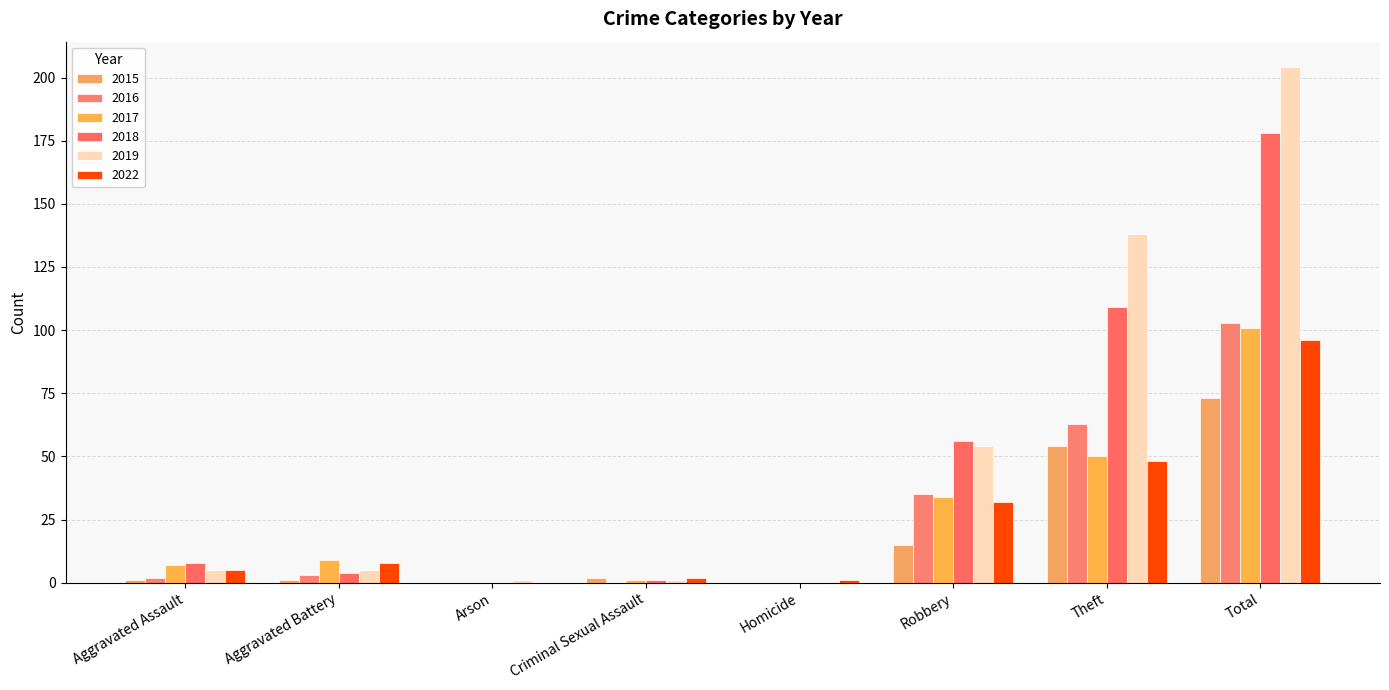

Between Aggravated Assault and Robbery, which is larger?

Robbery